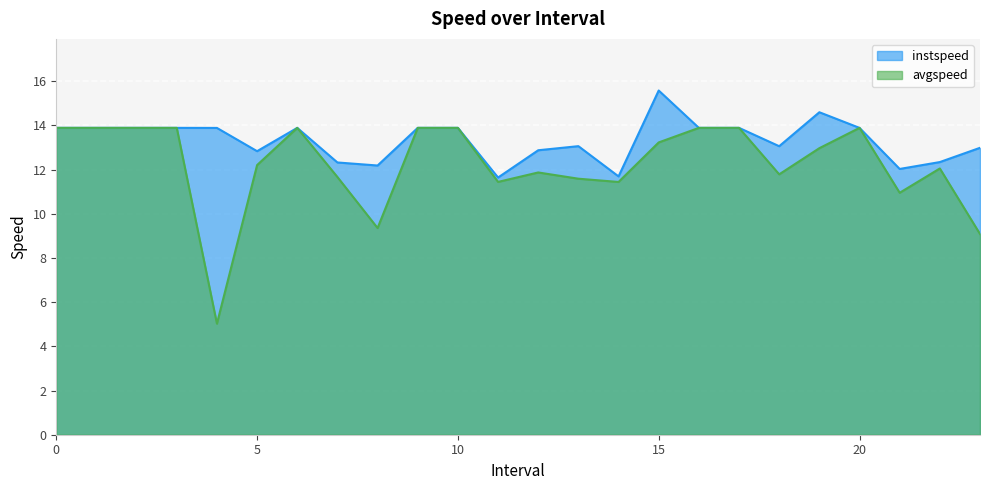

What is the minimum value for avgspeed?

5.0